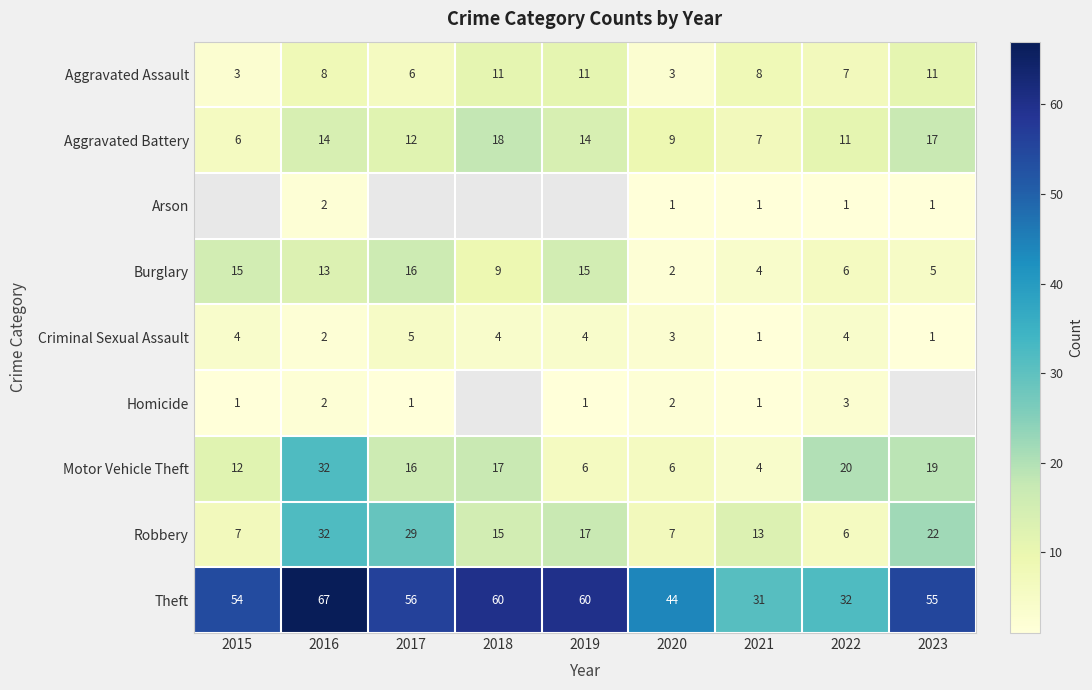

What is the smallest value displayed?

1.0